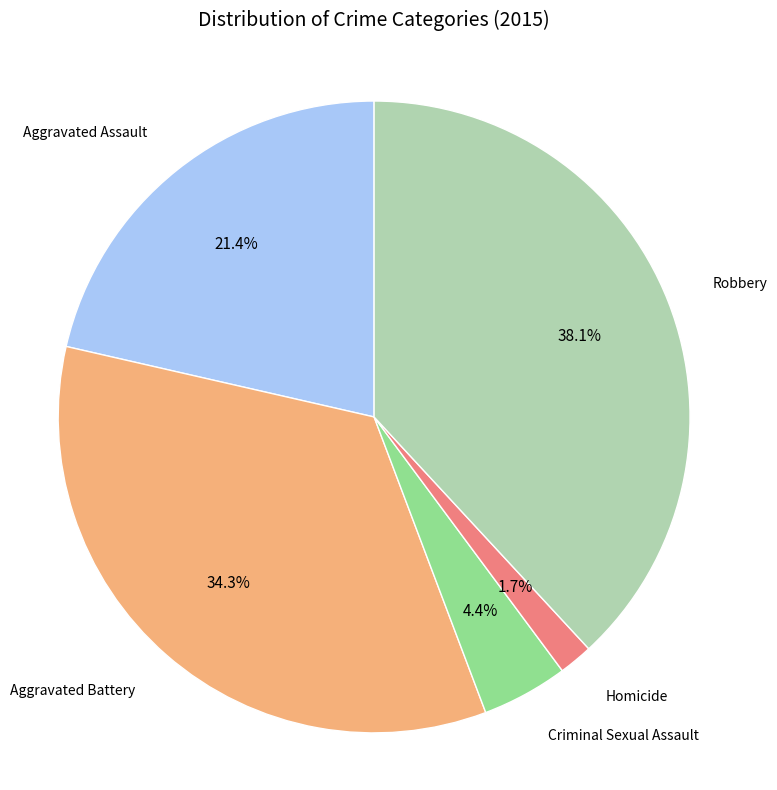

Does any single category account for the majority?

No